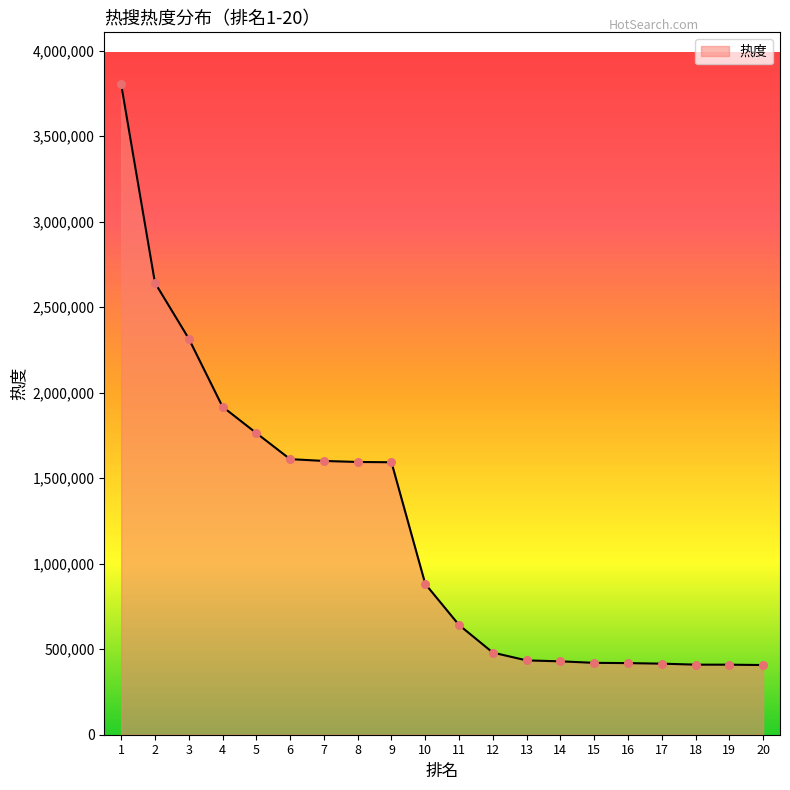

What is the change in value from 1 to 5?

-2039317